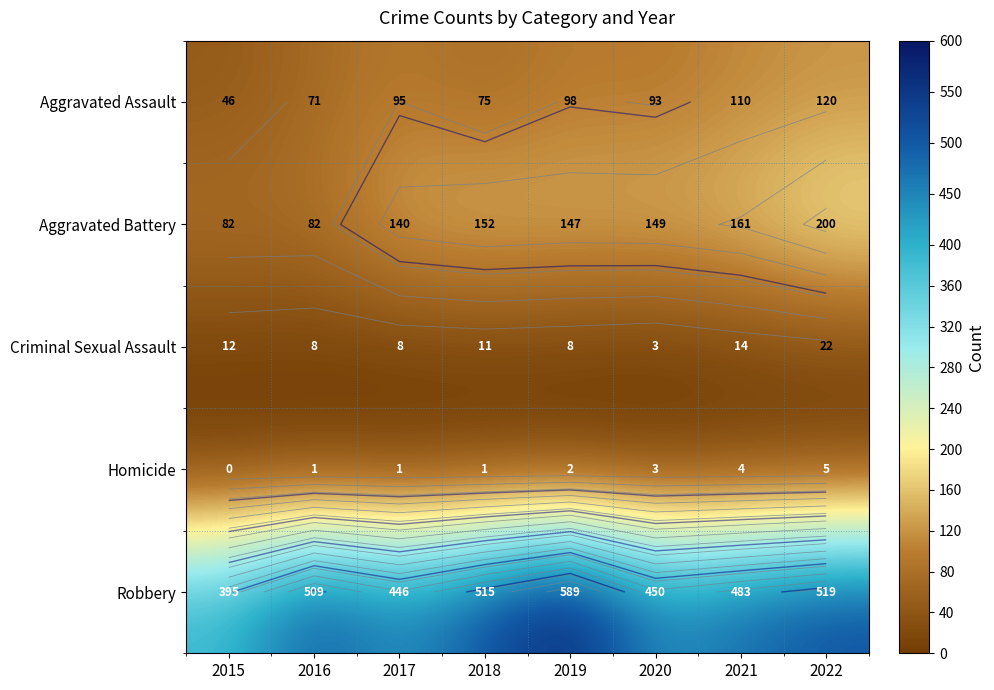

True or false: Aggravated Battery has a value of 85 at 2018.

False